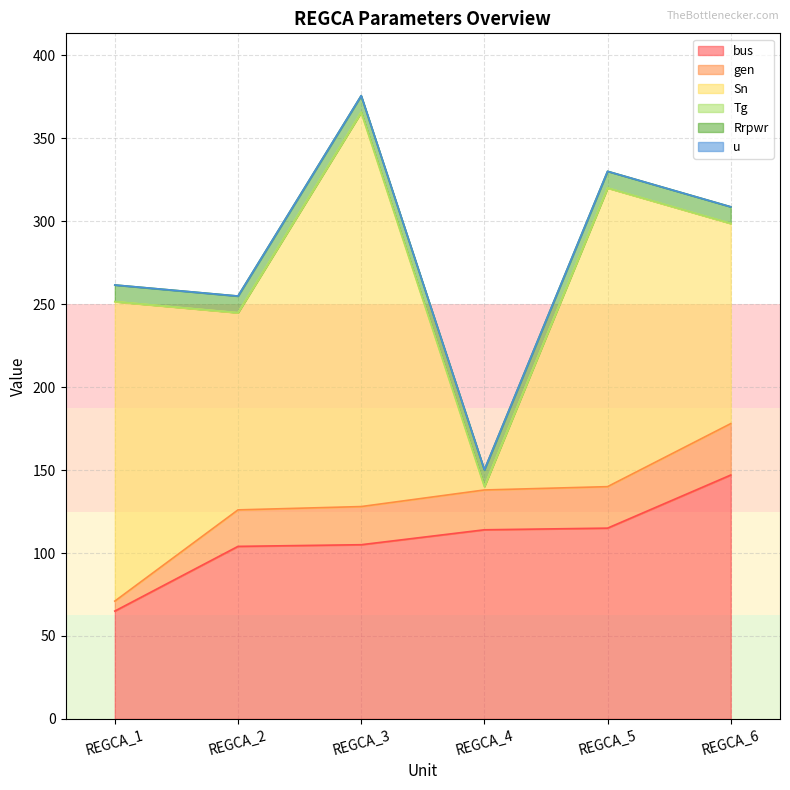

Which has a higher value, REGCA_4 or REGCA_5?

REGCA_5